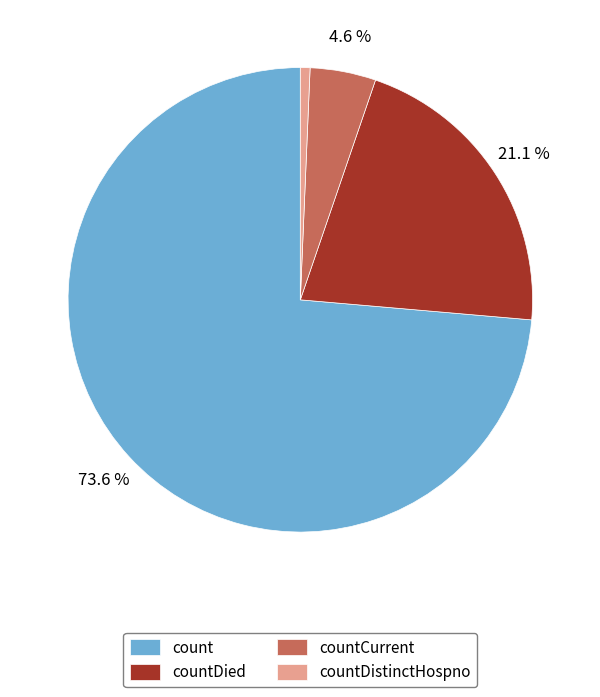

The count slice represents 74% of the pie. True or false?

True